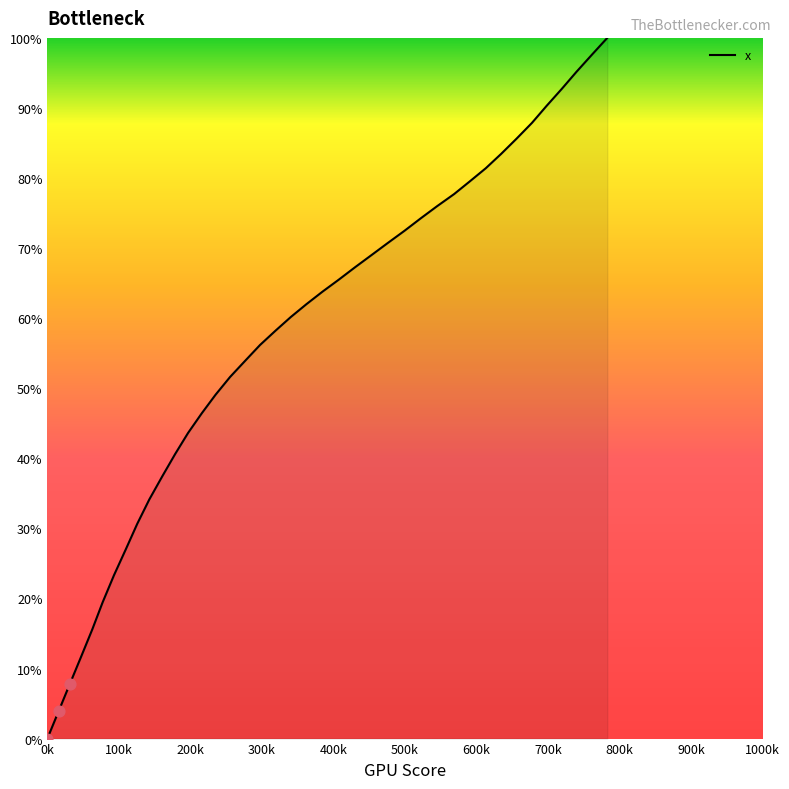

What is the difference between the maximum and minimum values?

100.0